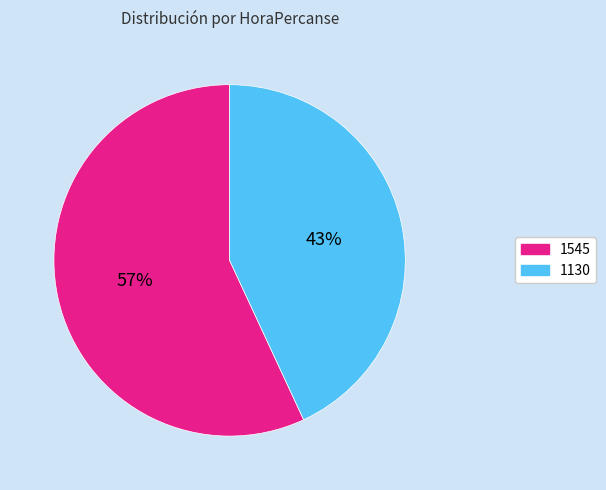

What is the ratio of the value at 1130 to the value at 1545?

0.8